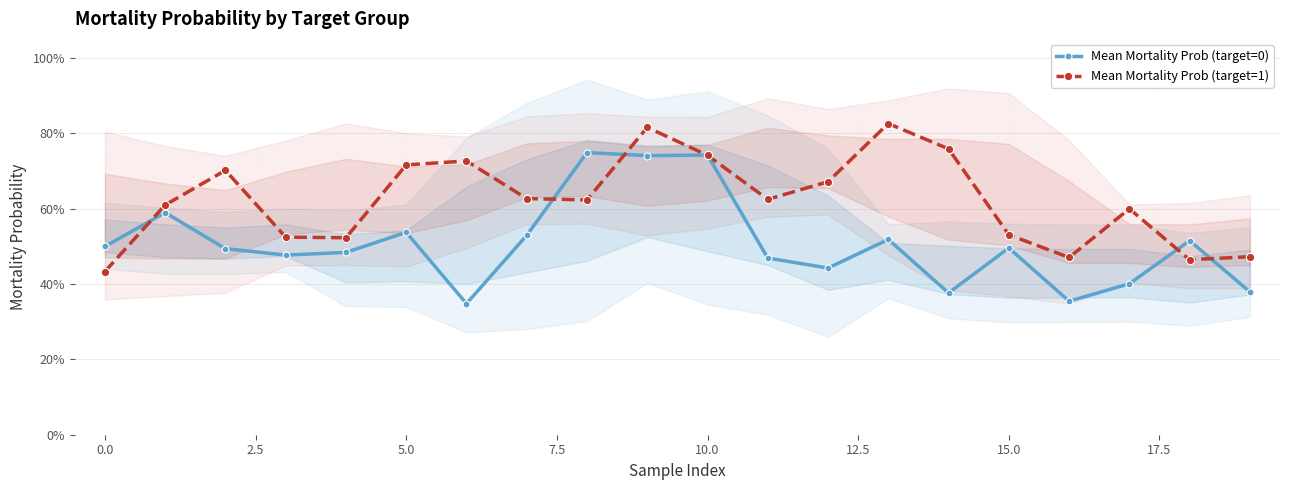

Is this an area chart (filled region under the line)?

No